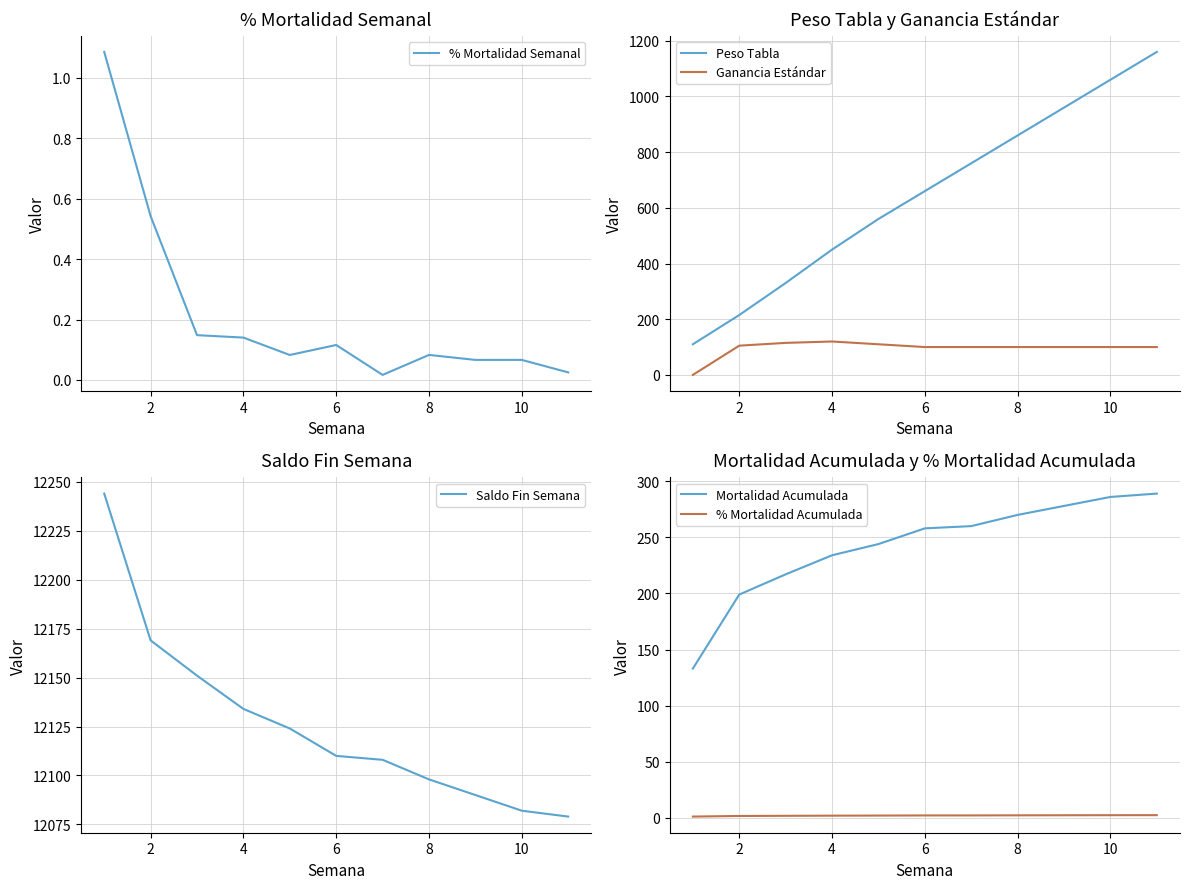

At how many categories does at least one series exceed 7499?

11